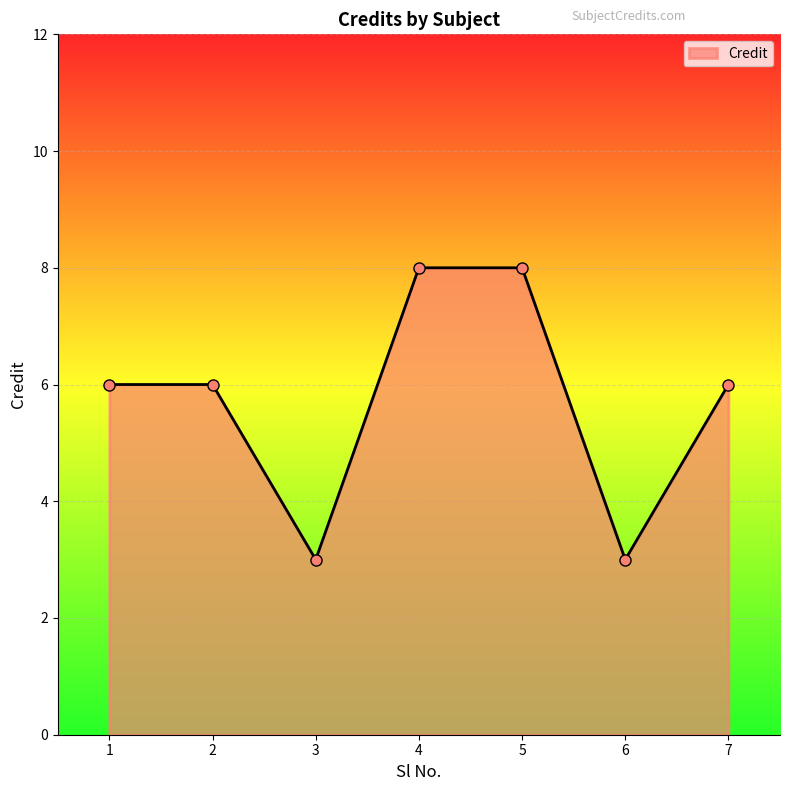

What is the smallest value displayed?

3